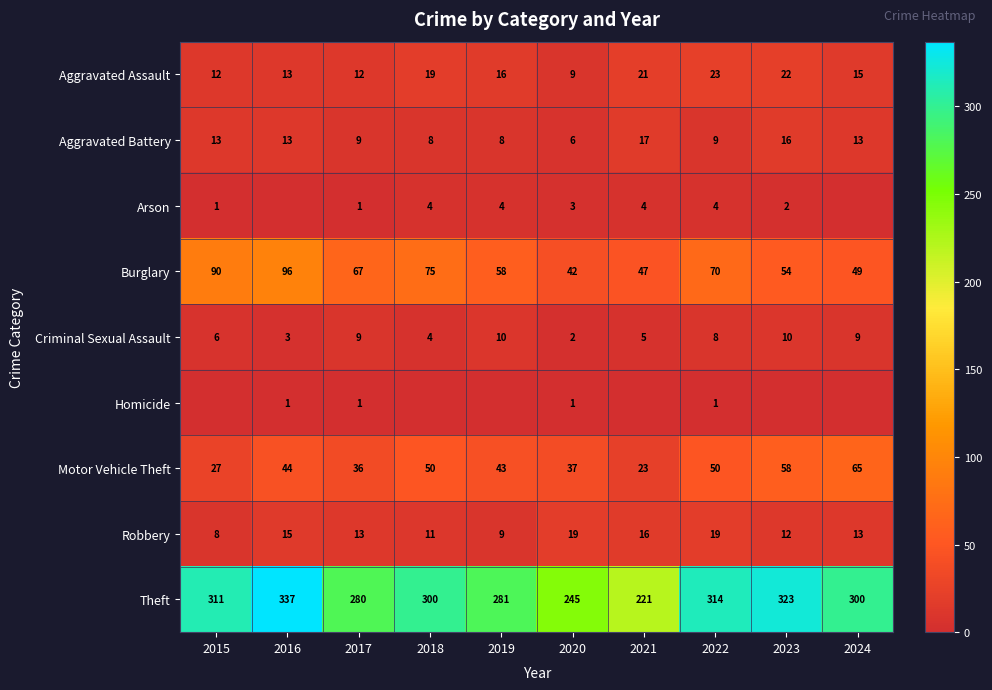

Which has a higher value, 2021 or 2015?

2021